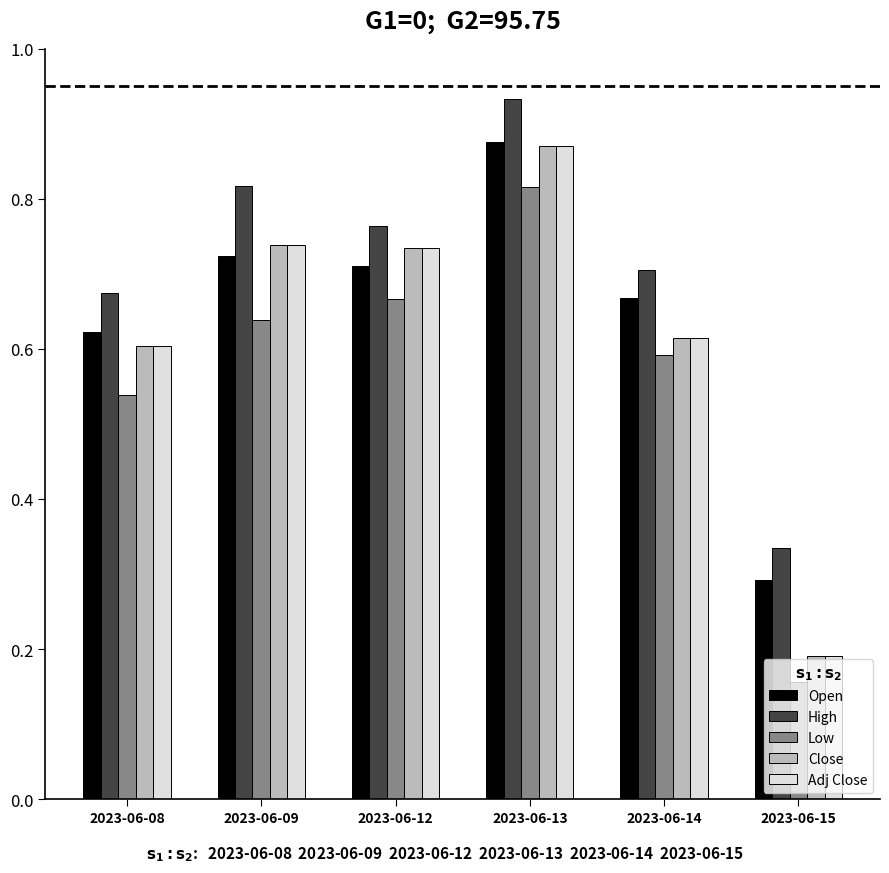

What is the sum of all Close values?

3.8